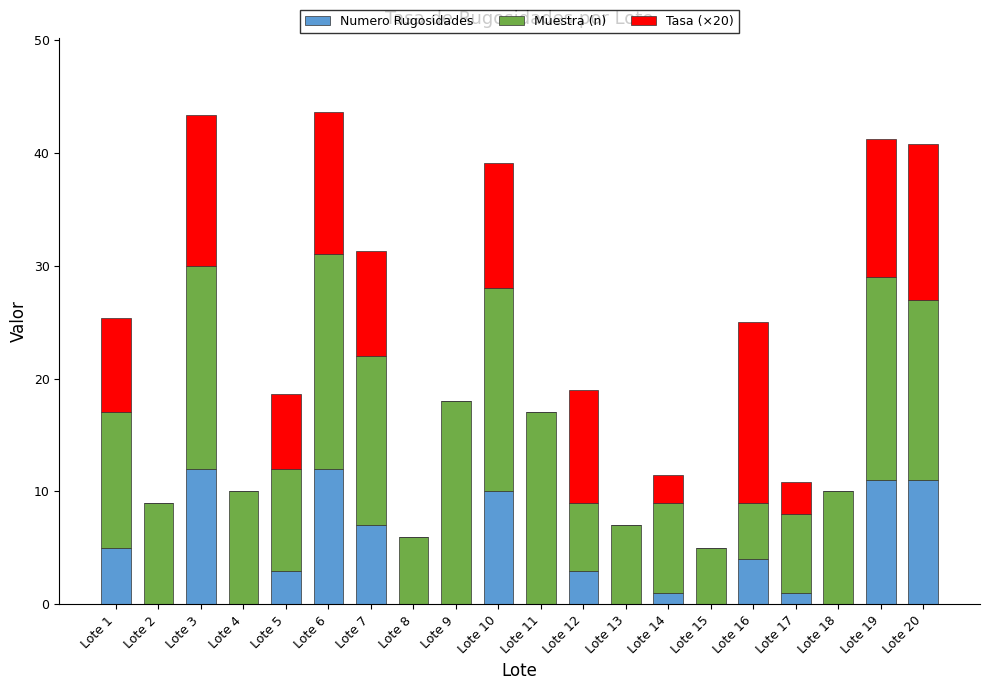

The Numero Rugosidades series shows 19.4 at Lote 19. True or false?

False